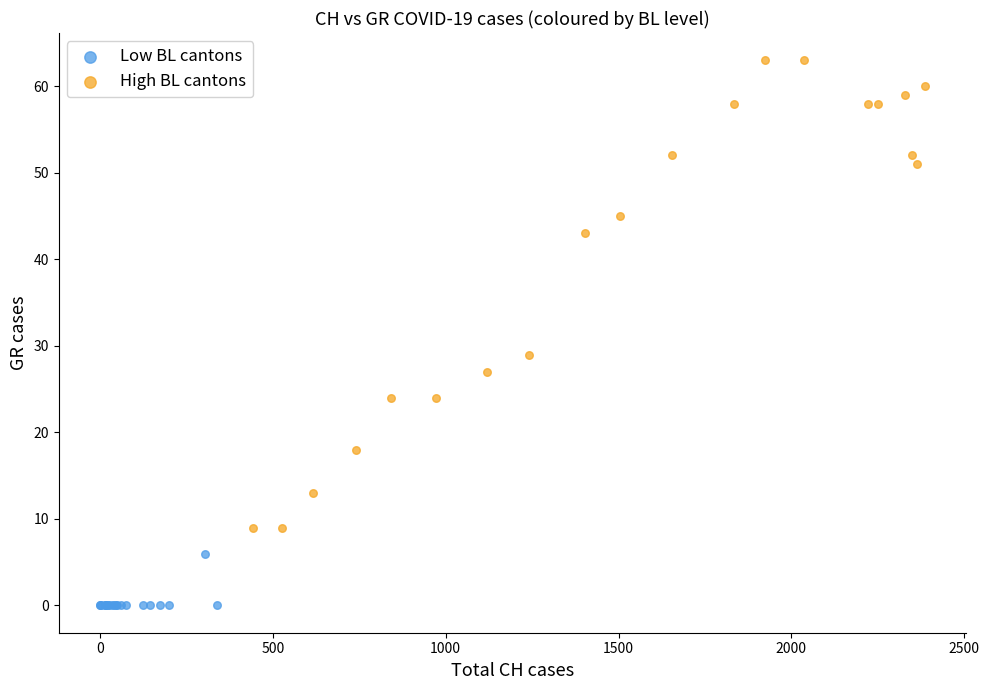

Which series has the largest Y range (max minus min)?

High BL cantons